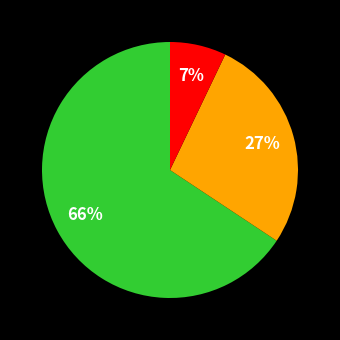

To the nearest percent, what is the average slice percentage?

33%